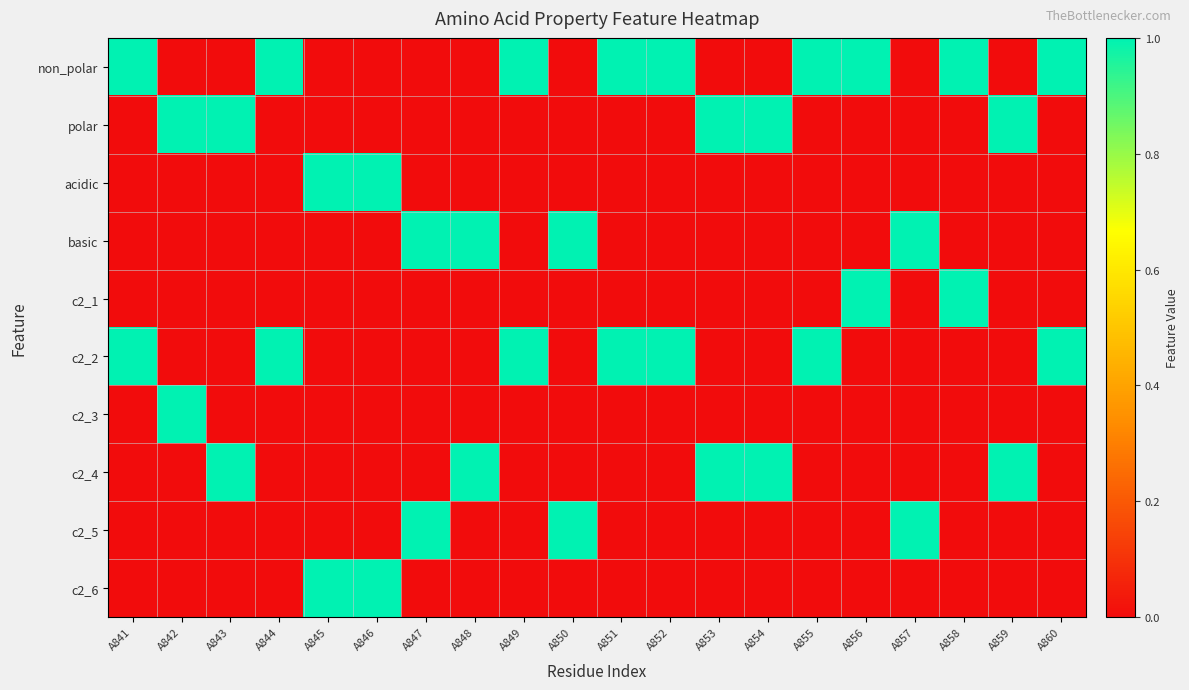

What is the total value across all series at A853?

2